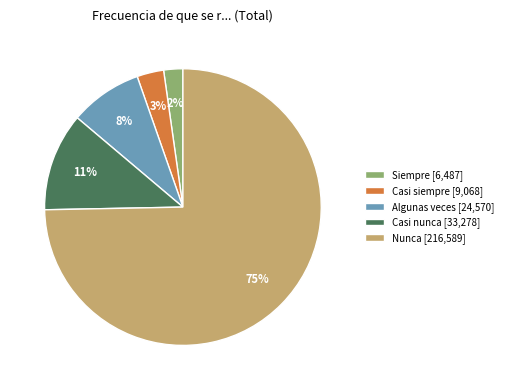

Rank the categories by value from lowest to highest.

Siempre, Casi siempre, Algunas veces, Casi nunca, Nunca